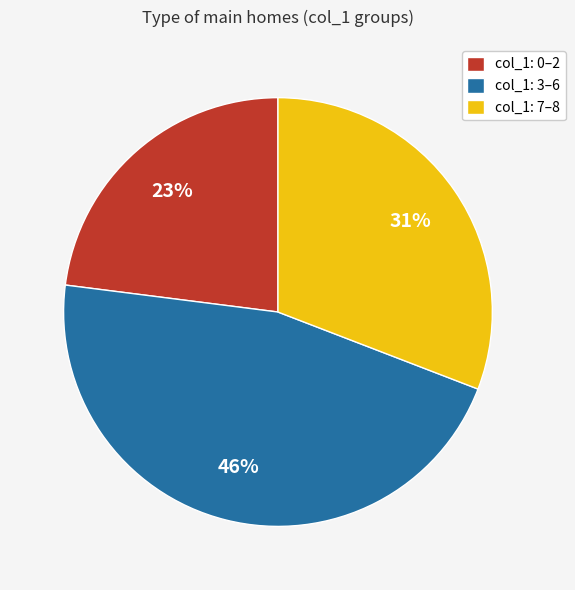

Is there any slice that represents more than half of the pie?

No